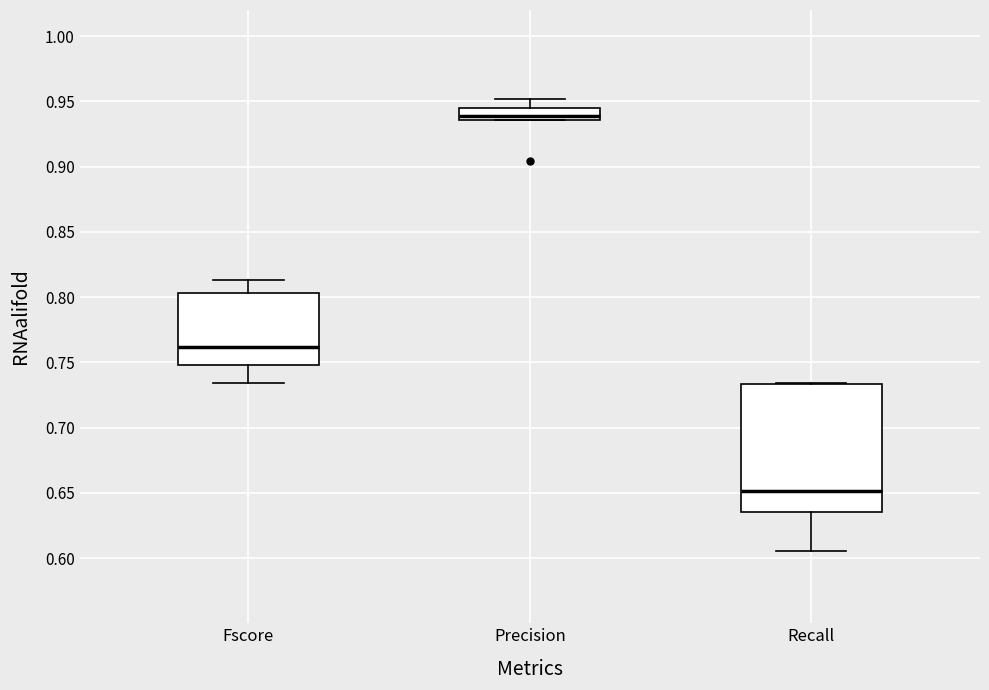

Comparing the boxes themselves (not the whiskers), which one is the tallest?

Recall